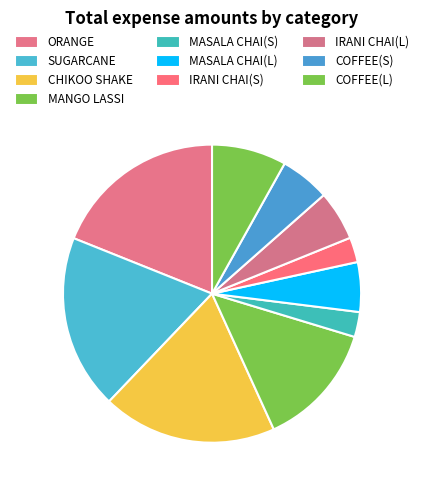

Does IRANI CHAI(L) account for over 50% of the chart?

No